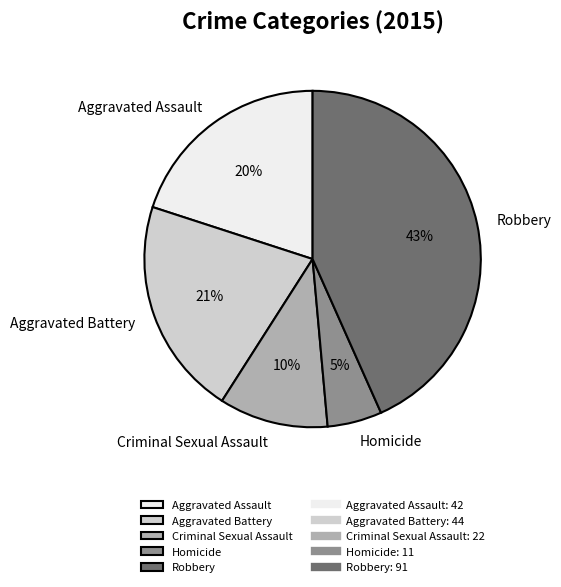

Combined, do Aggravated Battery and Robbery account for over 50%?

Yes